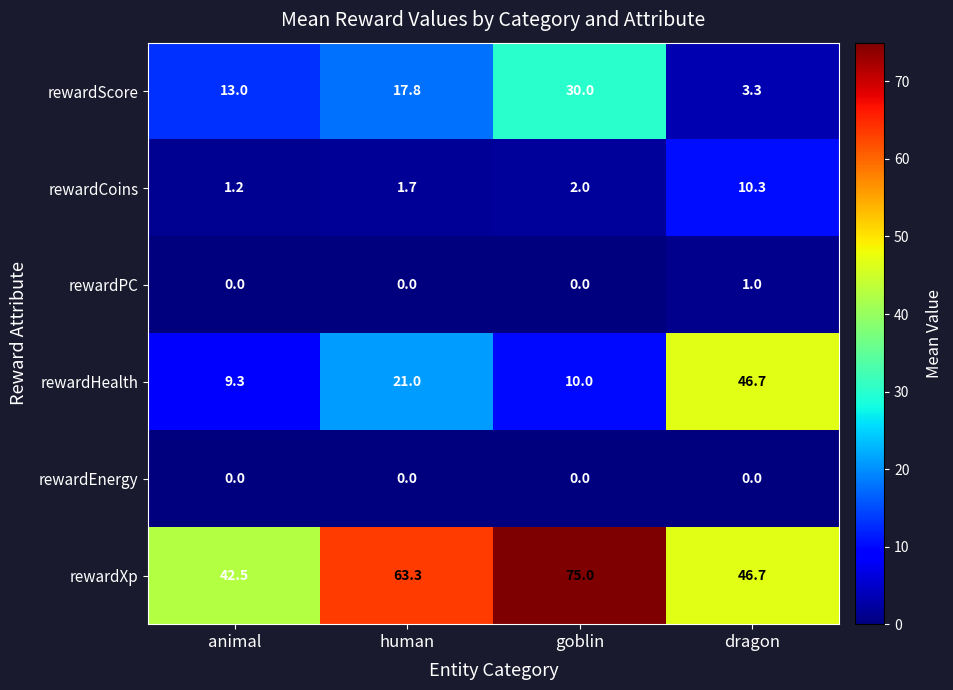

What is the difference between the highest and lowest values at animal?

42.5